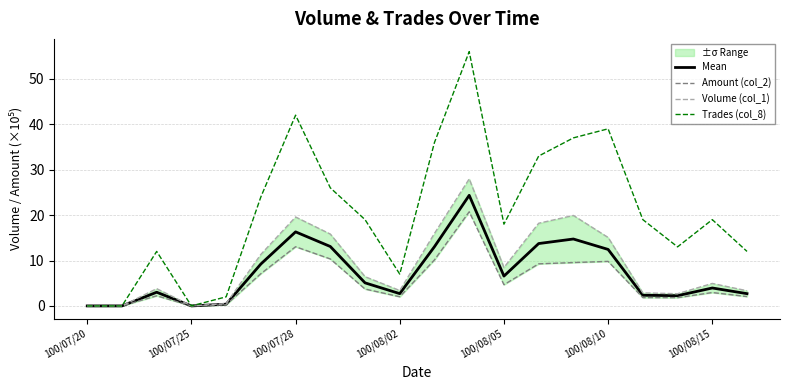

The value of Trades (col_8) at 100/08/05 is 24.0. True or false?

False